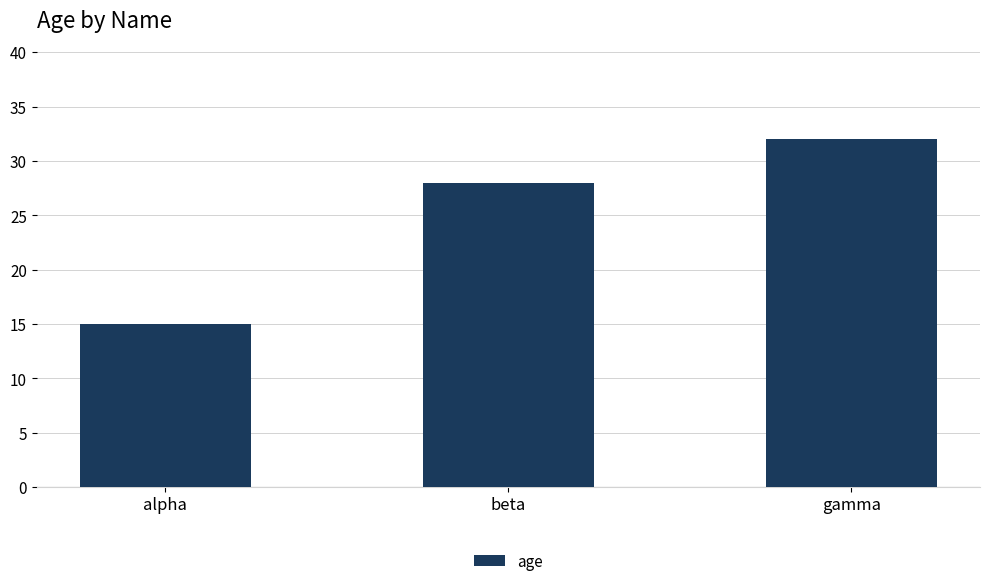

Which category has the lowest value across all series?

alpha